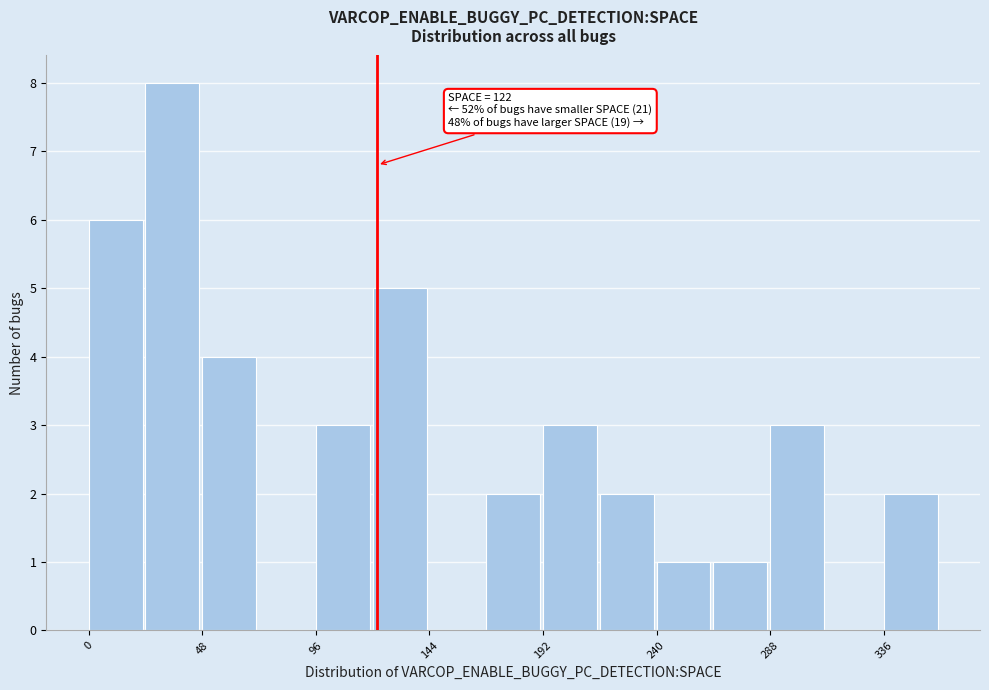

Which range on the x-axis has the tallest bar?

24 to 48